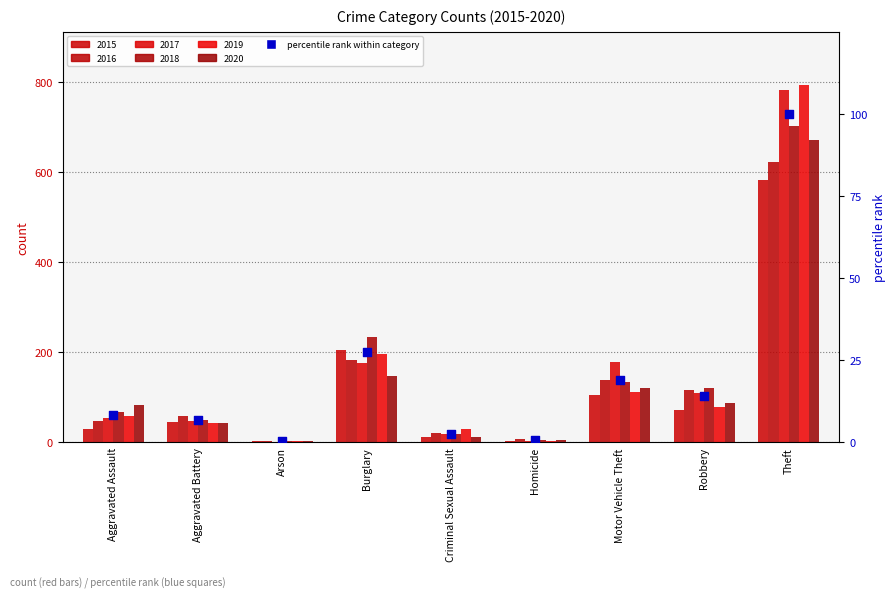

What is the change in value from Burglary to Robbery?

-13.4